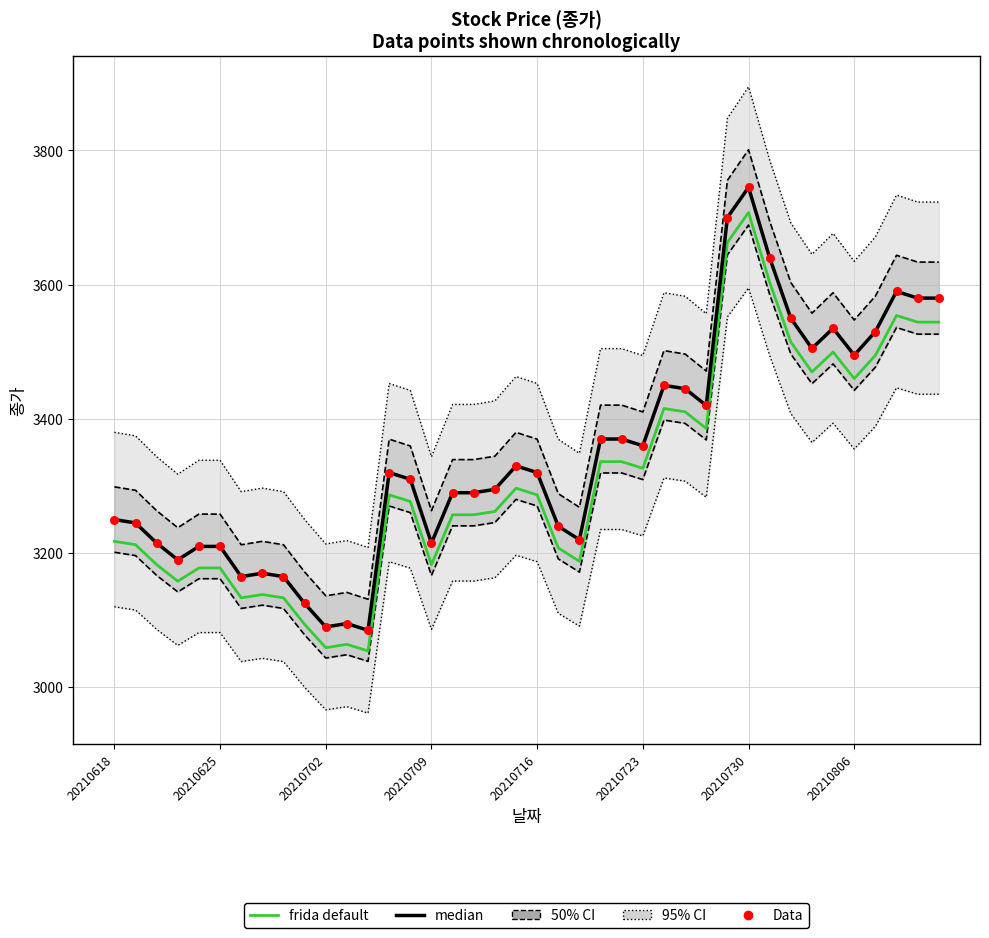

At how many categories does at least one series exceed 3449?

12